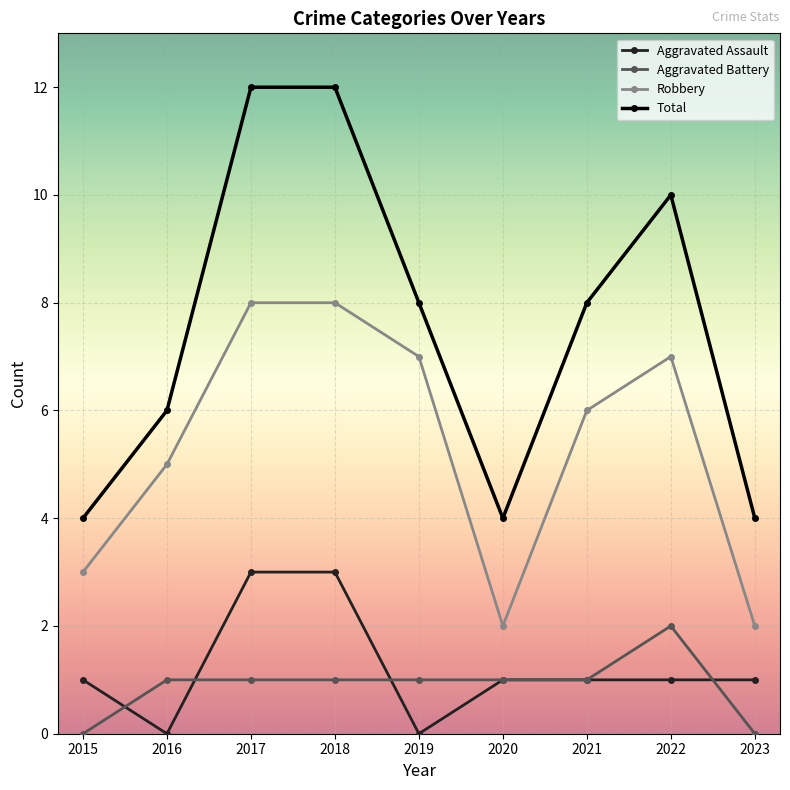

What are all the series names shown in the legend?

Aggravated Assault, Aggravated Battery, Robbery, Total